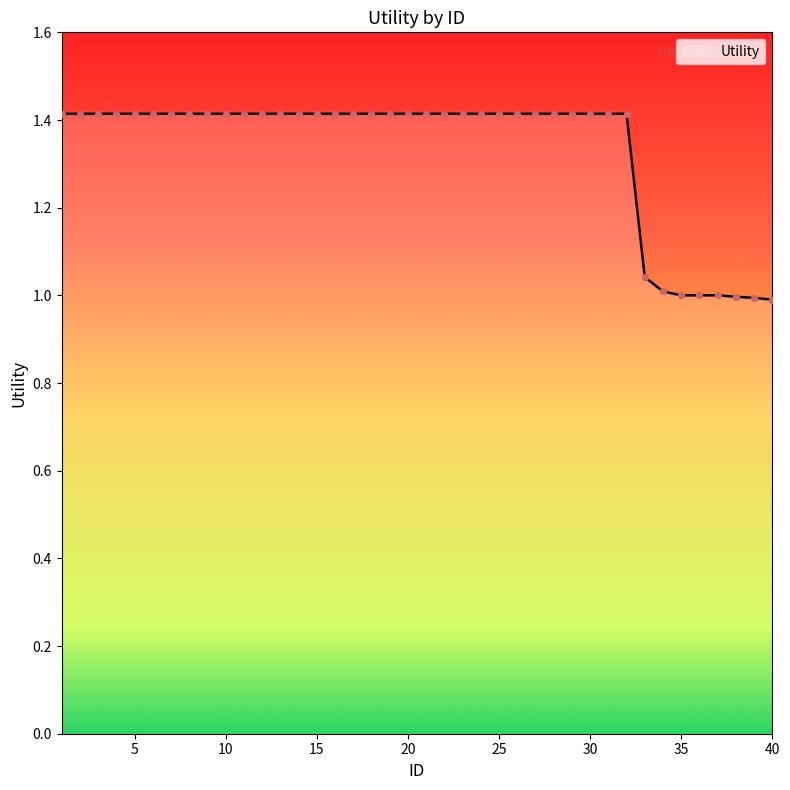

What is the maximum value shown in the chart?

1.4